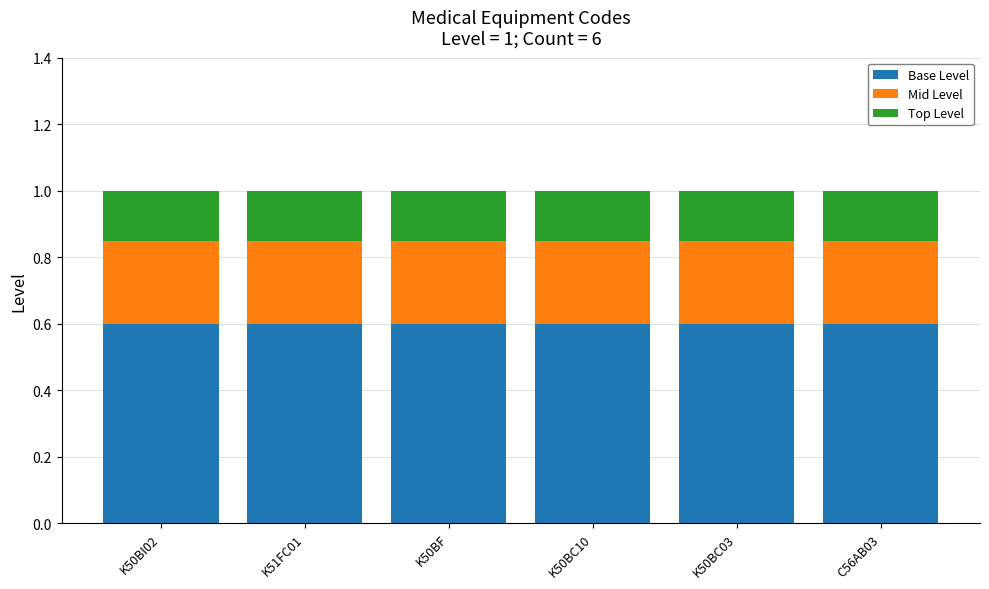

What is the average value of the Base Level series?

0.6